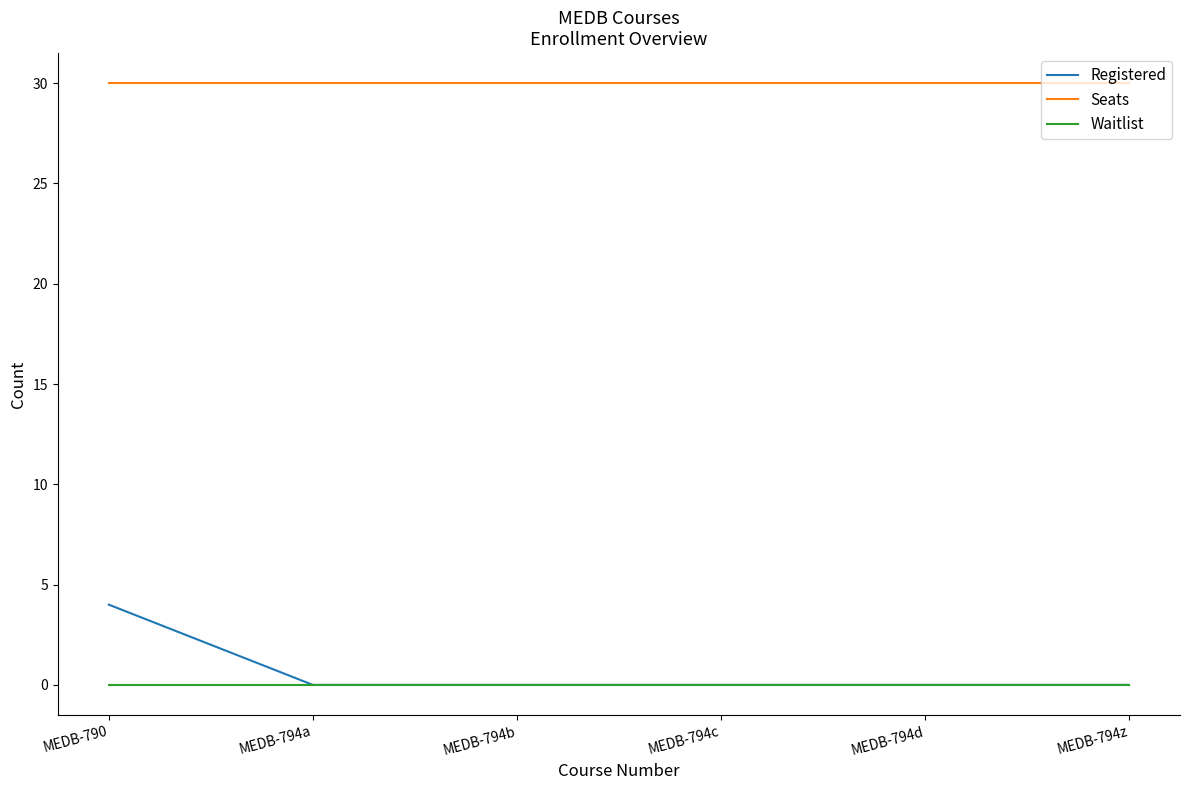

What position from the left is MEDB-790?

1